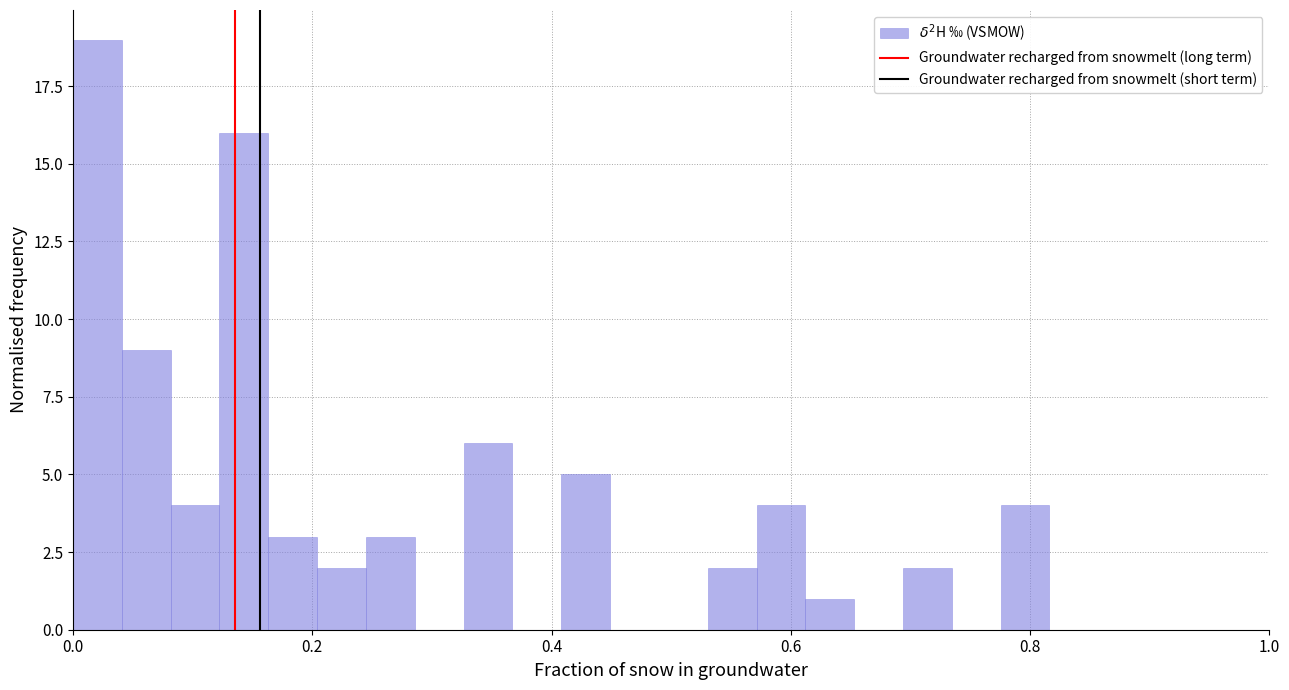

Around what value on the x-axis is the tallest bar? Give the approximate position of its centre, as read against the axis.

0.02